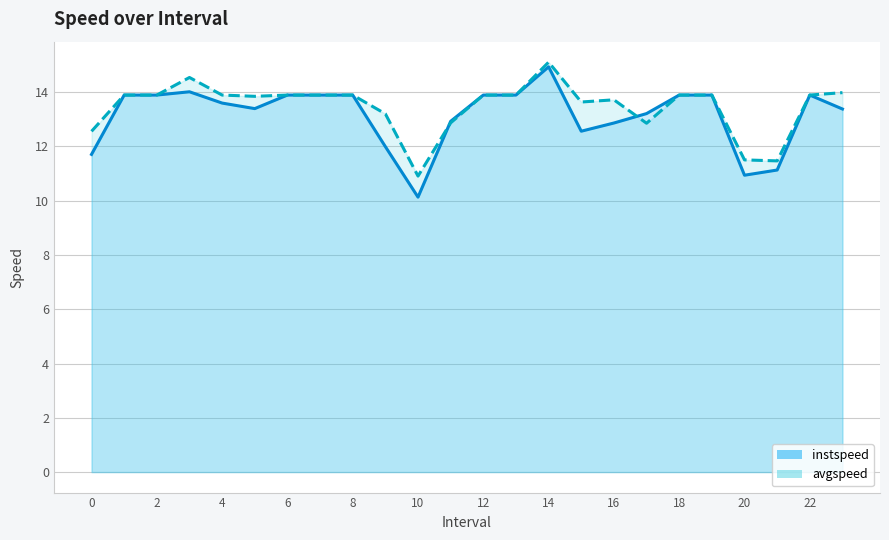

At which category does avgspeed reach its first local valley?

5.0